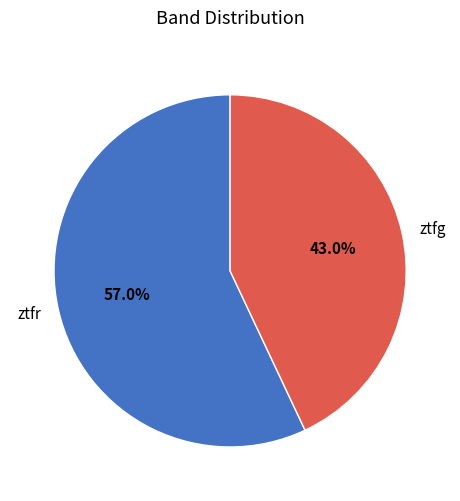

Do ztfg and ztfr together represent more than half of the pie?

Yes